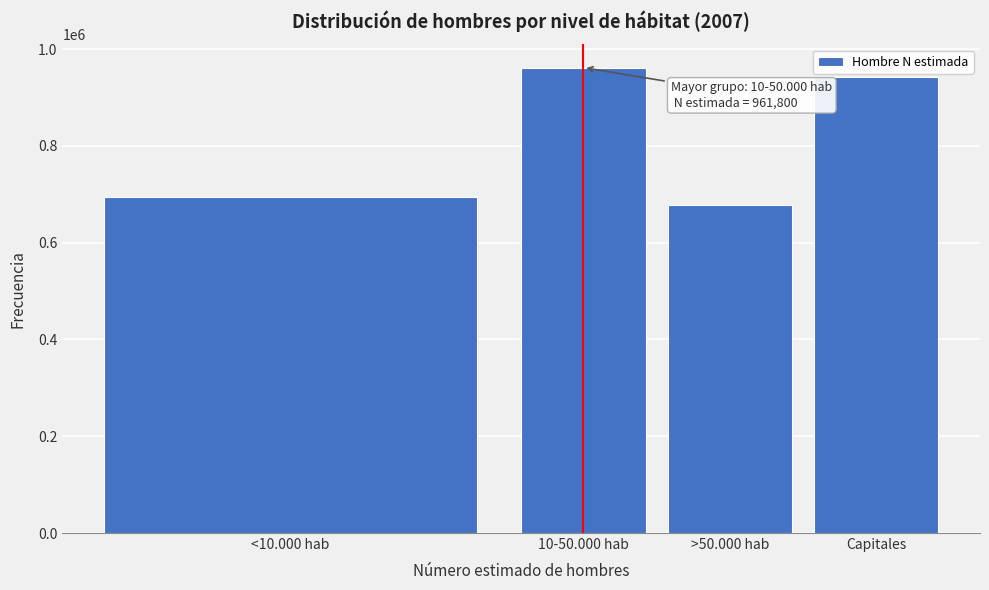

Reading left to right, list all the values displayed in this chart.

694012	961800	678509	942222